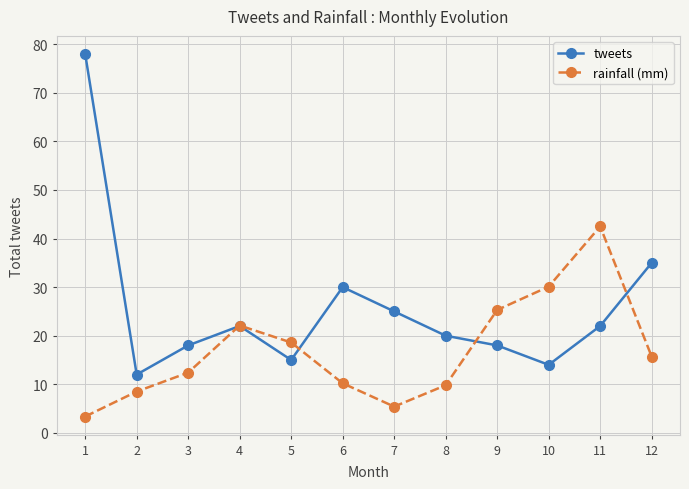

How many lines are shown in the chart?

2